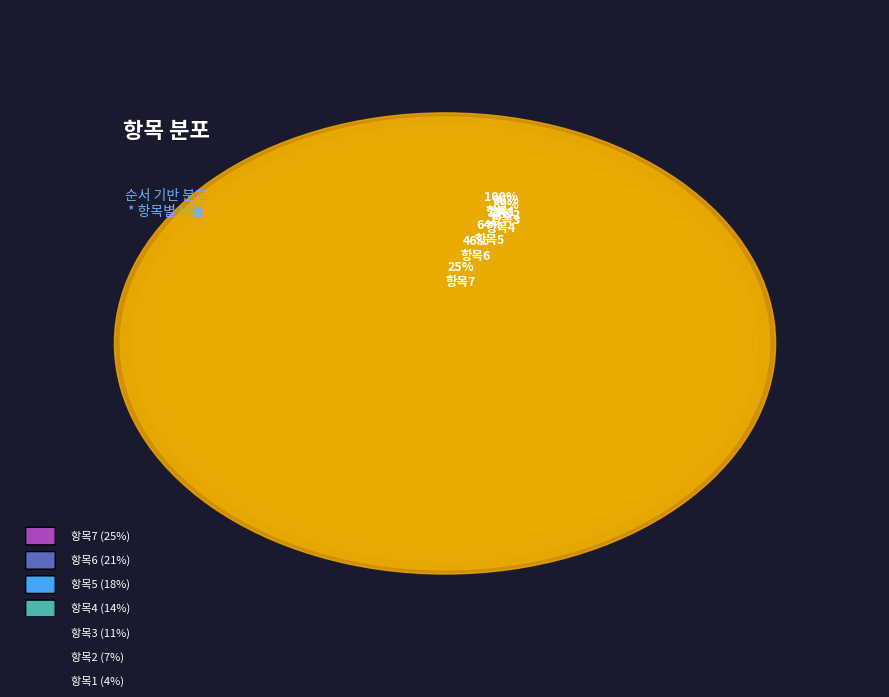

Is there a majority slice in this chart?

No